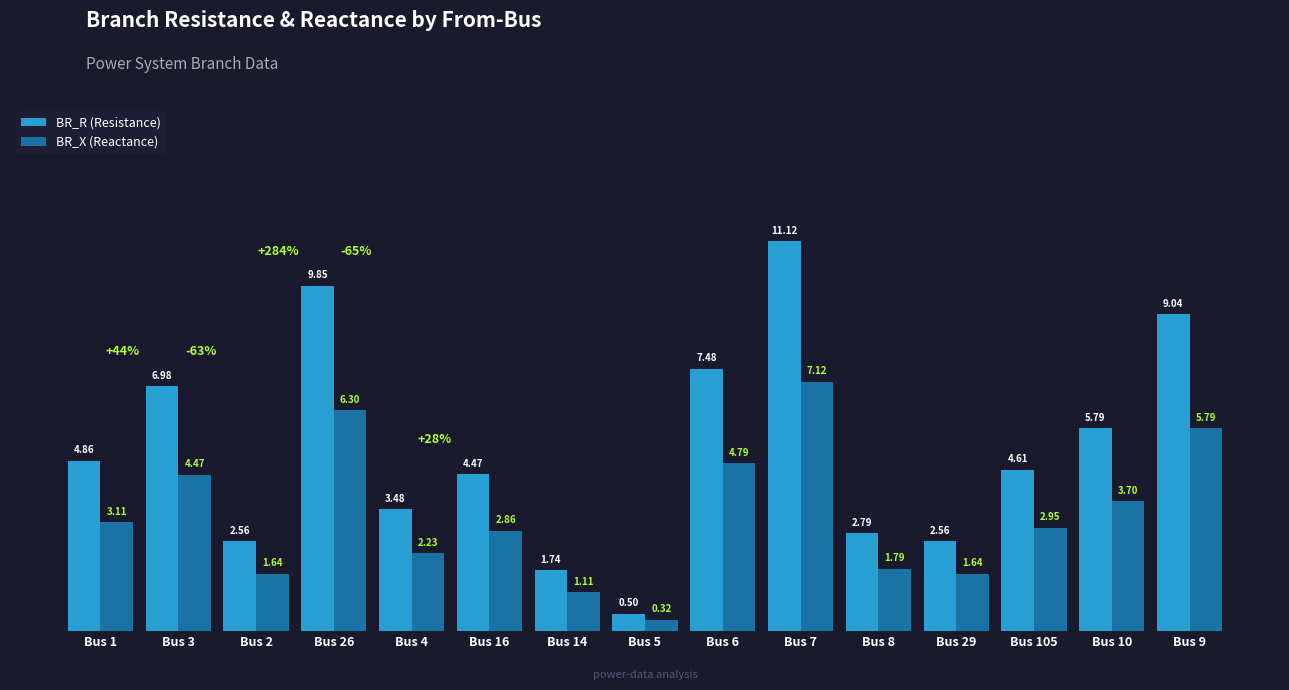

At which category does the chart reach its peak across all series?

Bus 7